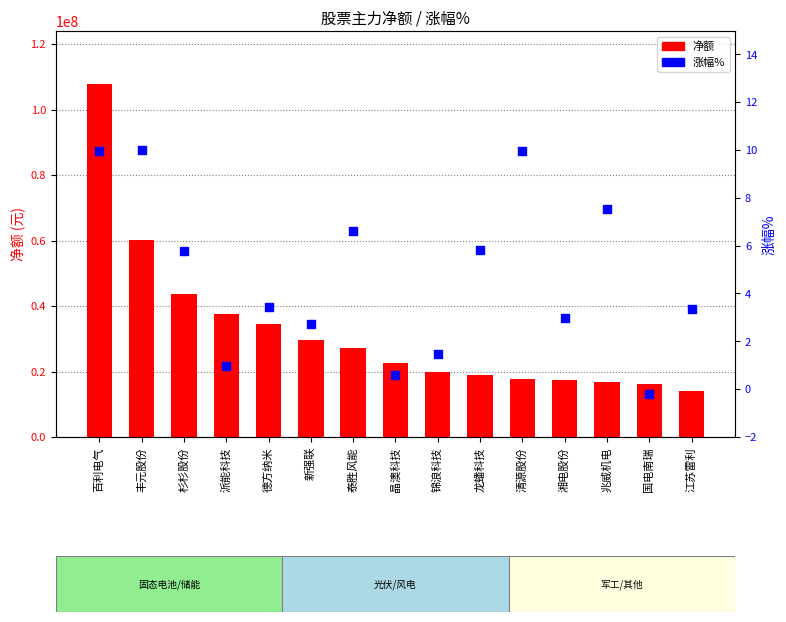

Which series has the largest total across all categories?

净额